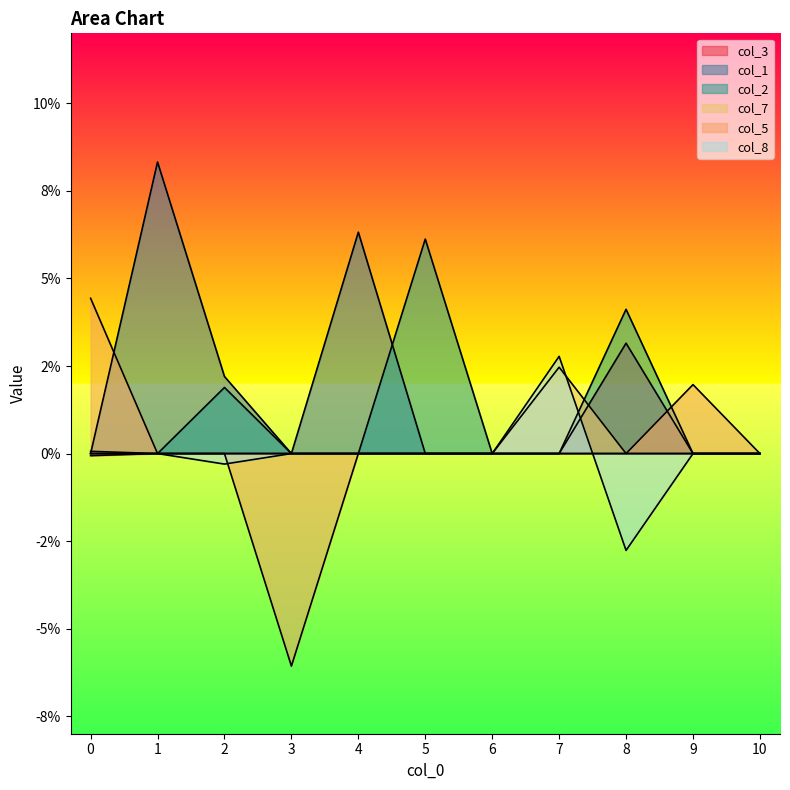

Which category has the lowest value in the col_2 series?

1